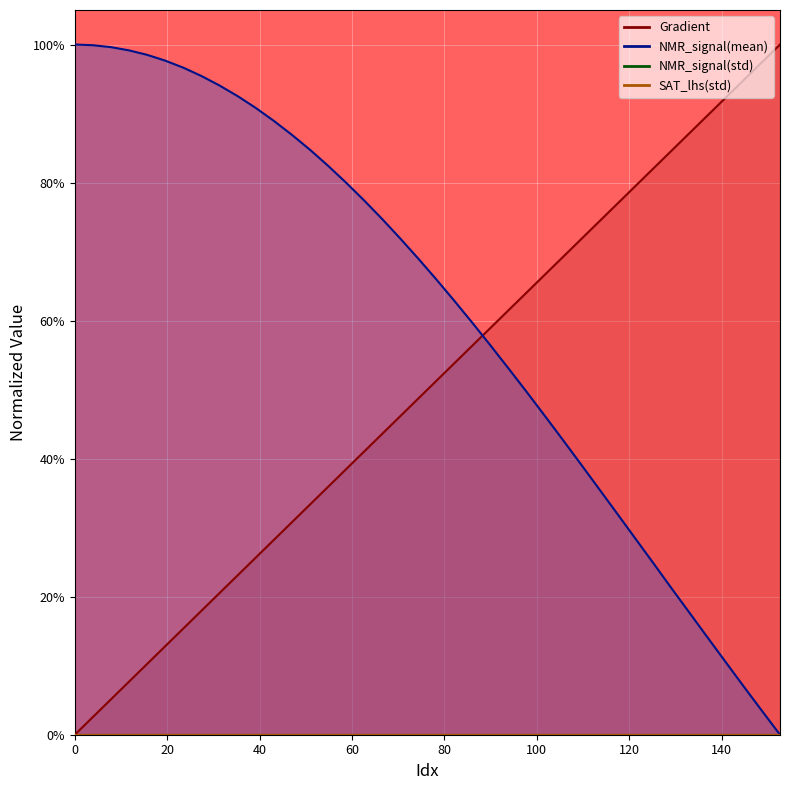

At which category is the sum across all series the highest?

58.70841487279844